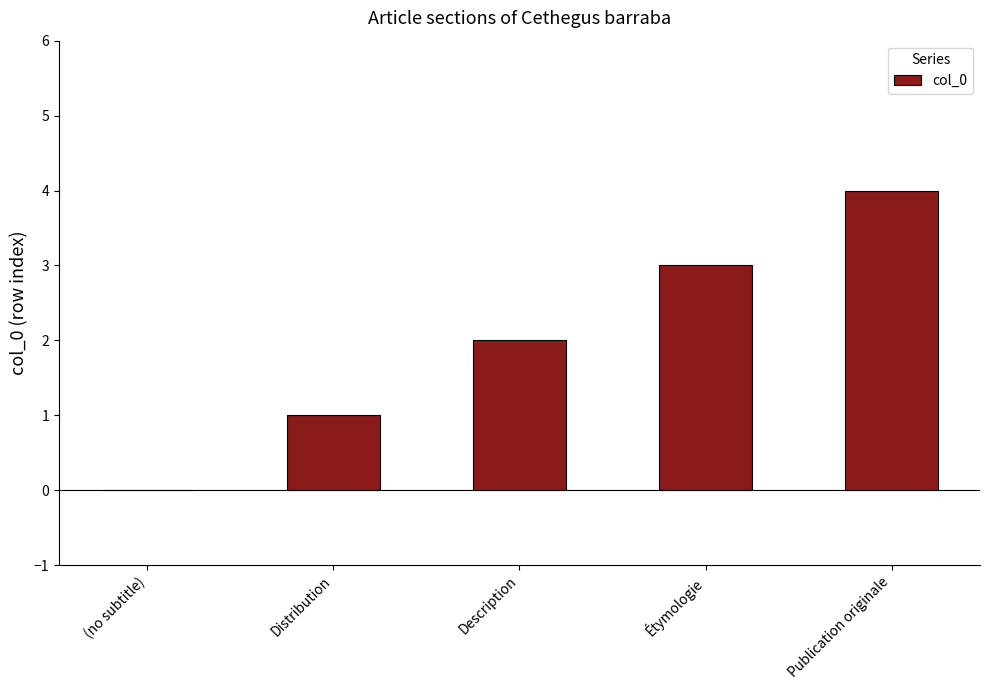

At which category does the chart reach its peak across all series?

Publication originale